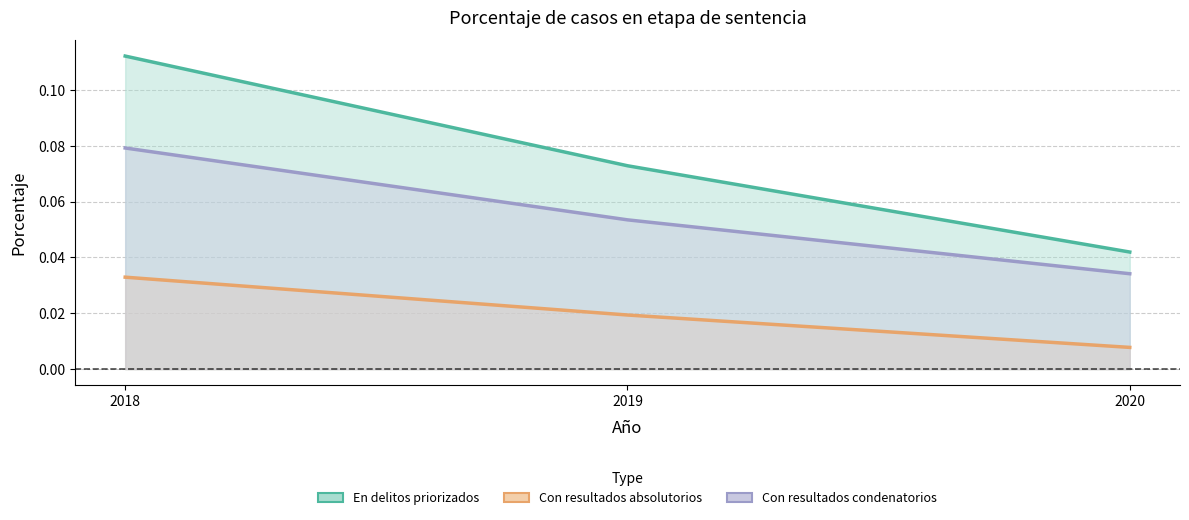

True or false: Porcentaje de casos en delitos priorizados has a value of 0.0 at 2019.

False